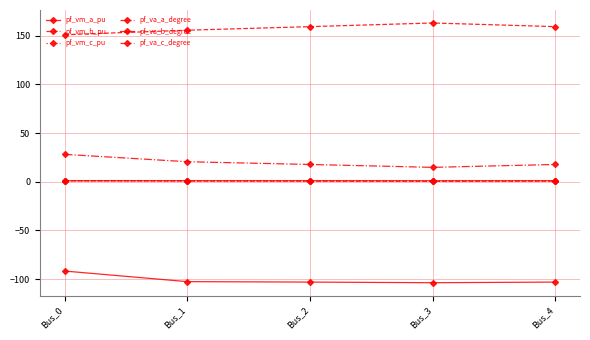

List the series in order of their peak value, highest first.

pf_va_c_degree, pf_va_a_degree, pf_vm_a_pu, pf_vm_c_pu, pf_vm_b_pu, pf_va_b_degree